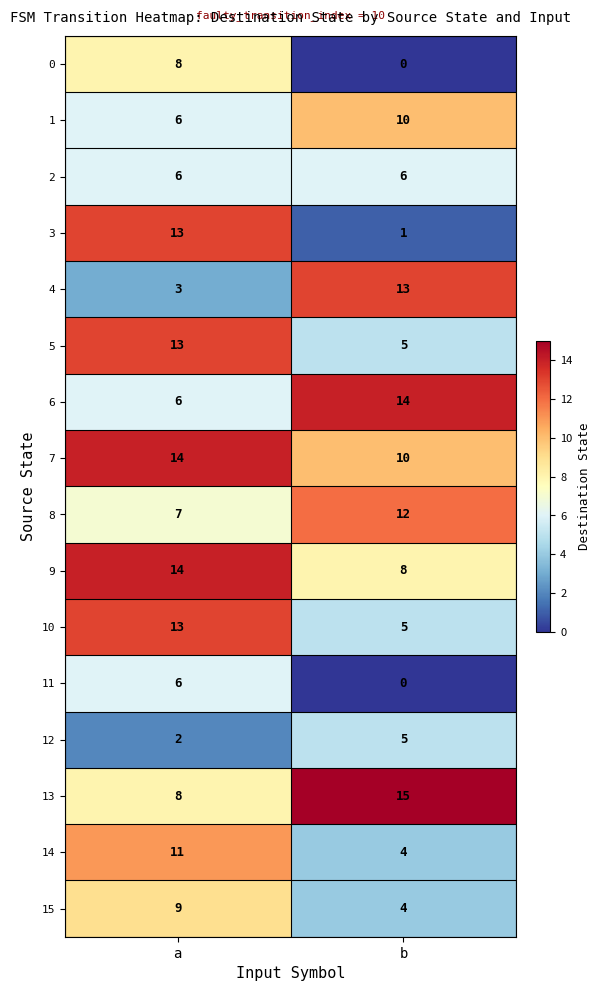

Which category has the lowest value across all series?

b